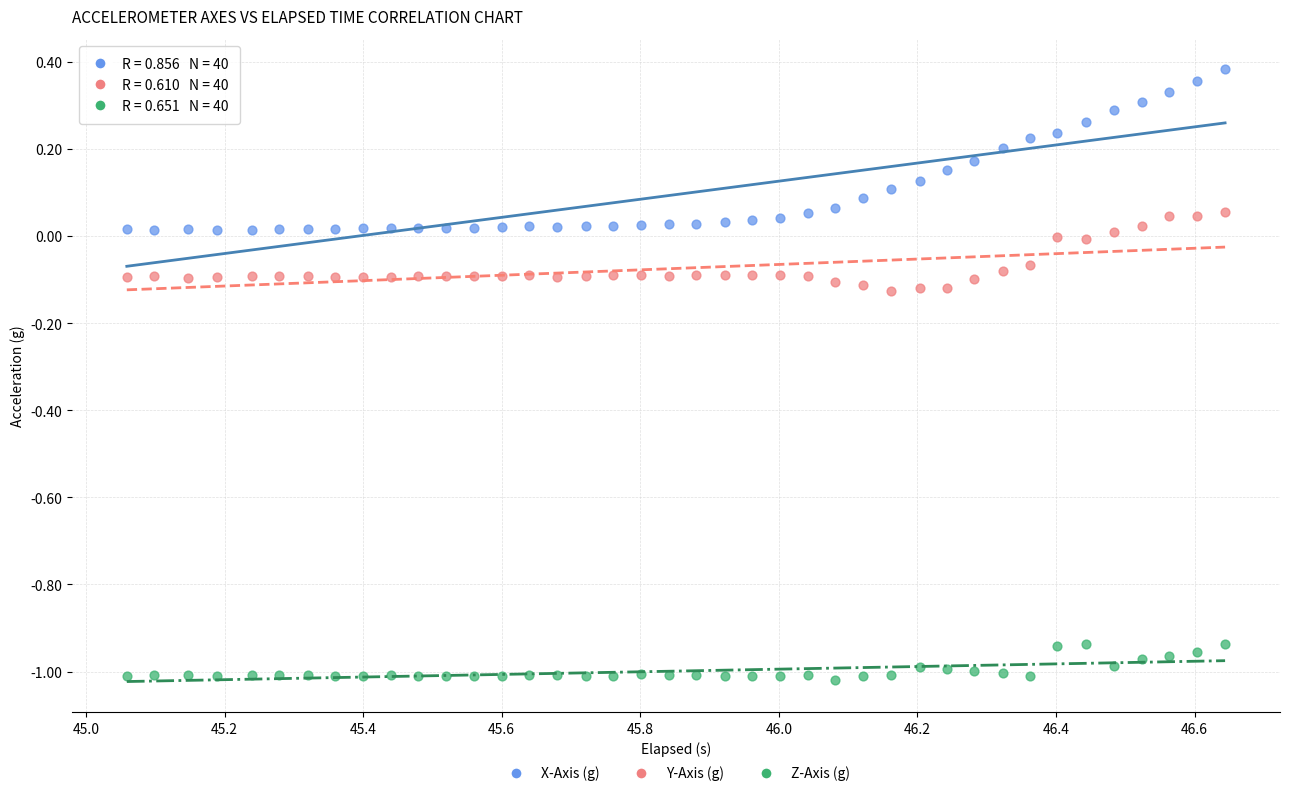

Across all data points, what is the range of X values (max minus min)?

1.6